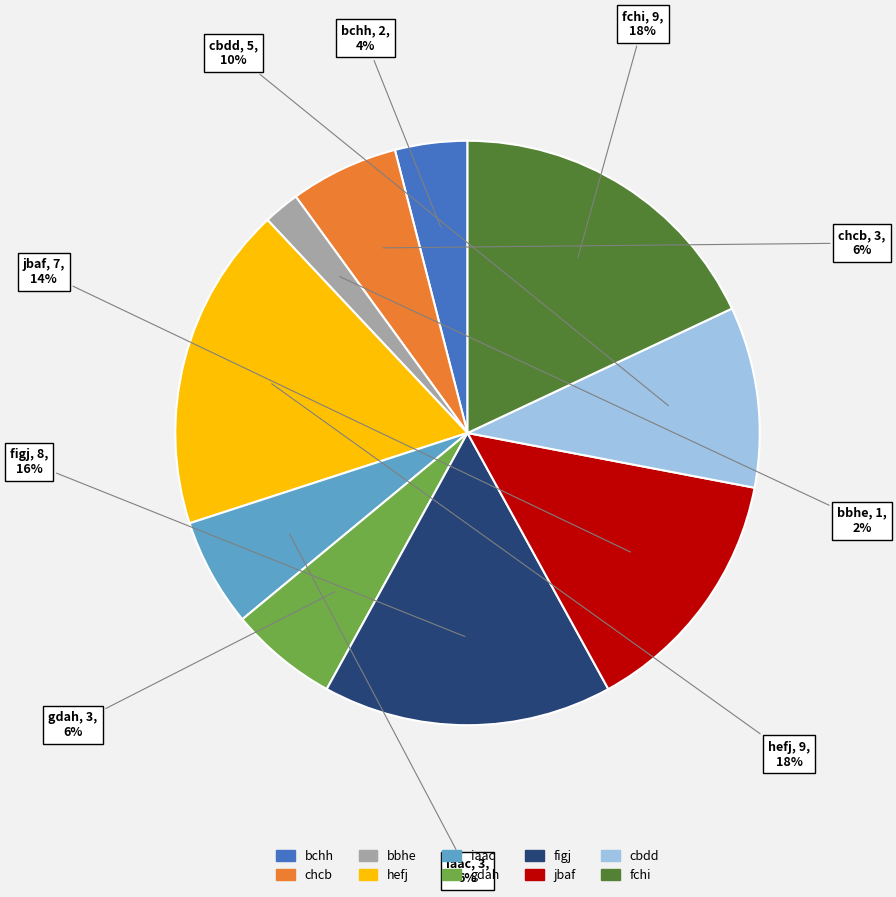

True or false: hefj accounts for 18% of the total.

True